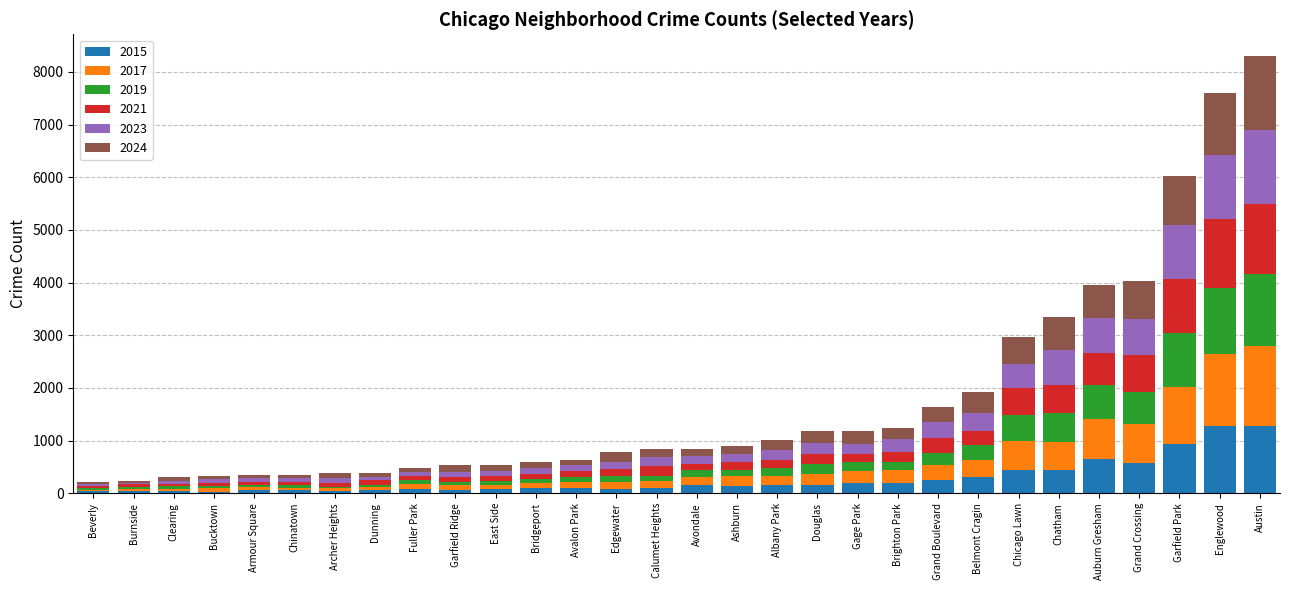

True or false: 2015 has a value of 753 at Chicago Lawn.

False